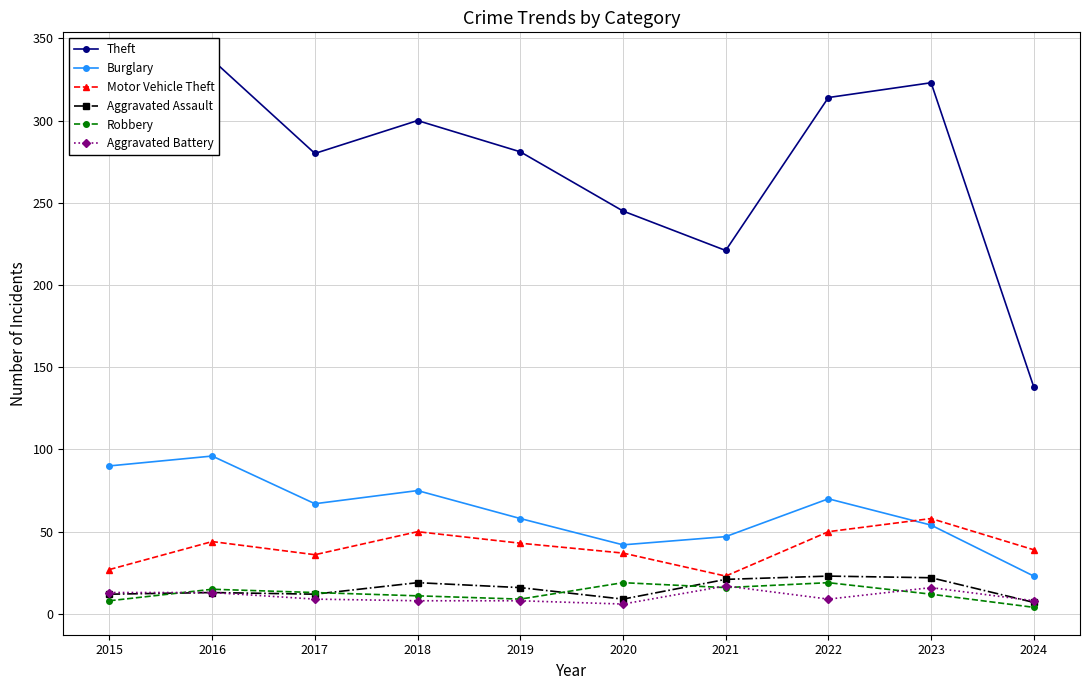

What is the difference between the Aggravated Battery values at 2018 and 2020?

2